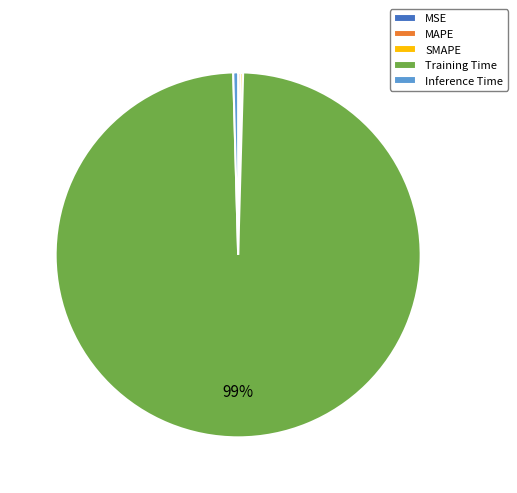

What is the largest slice in the pie chart?

Training Time